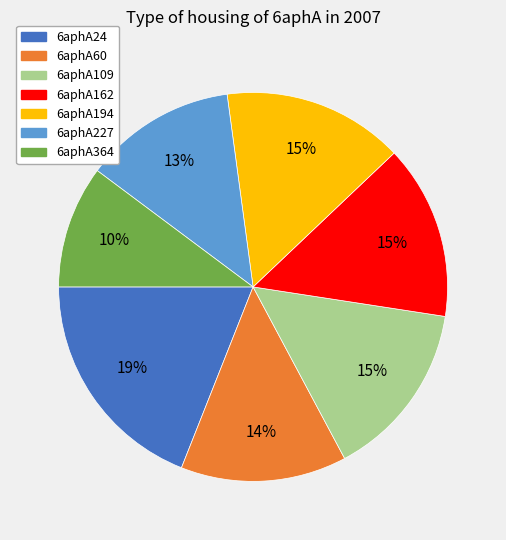

To the nearest percent, what is the difference between the 6aphA109 and 6aphA24 slice percentages?

4%